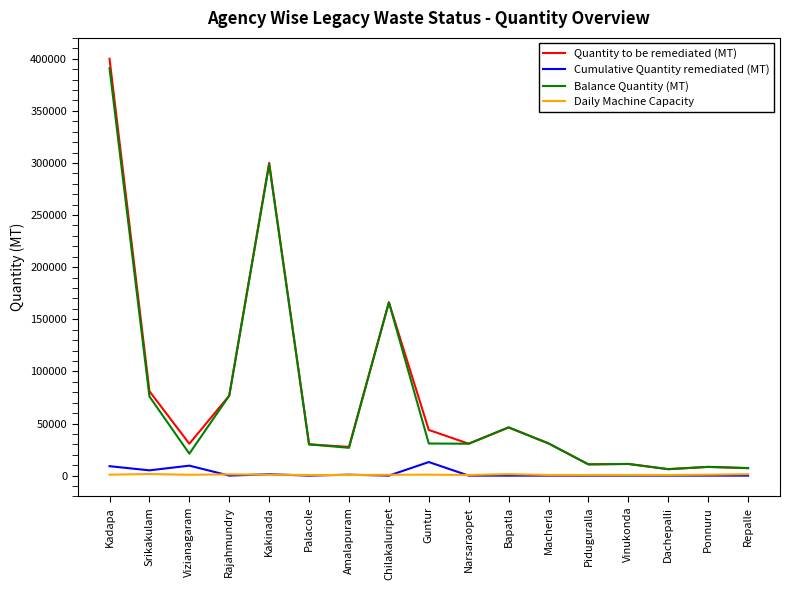

Is it true that Balance Quantity (MT) equals 269480.0 at Chilakaluripet?

False